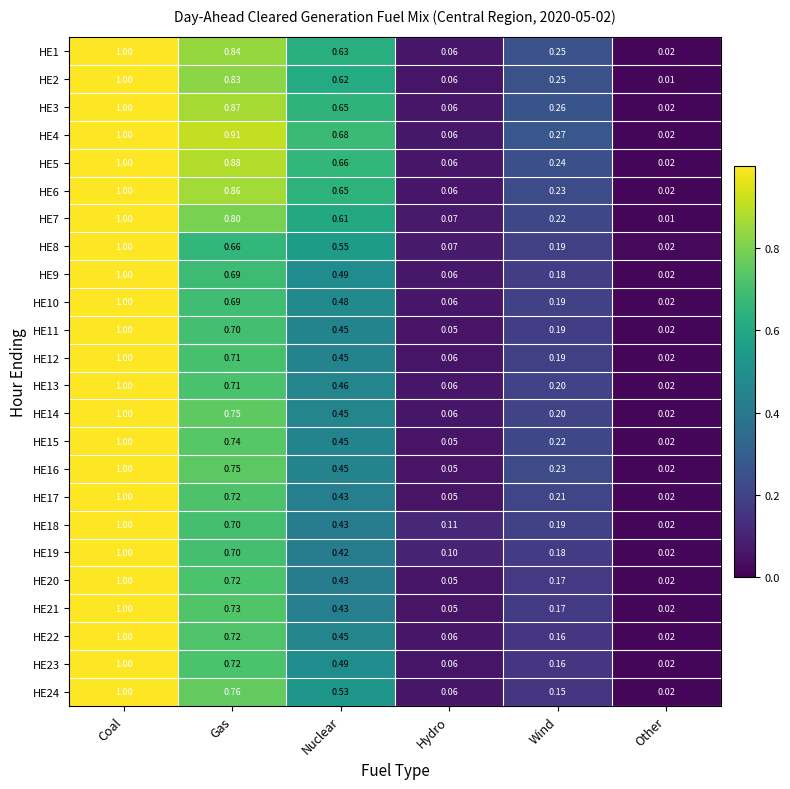

At which category does the chart reach its minimum across all series?

Other